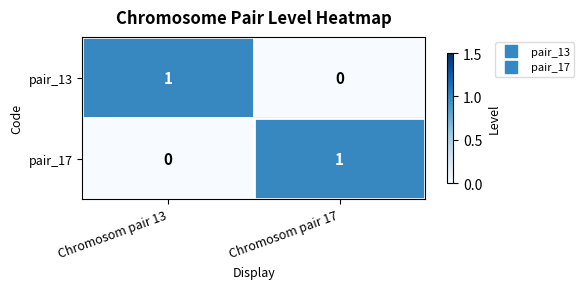

List the labels in order of pair_13 value, smallest first.

Chromosom pair 17, Chromosom pair 13